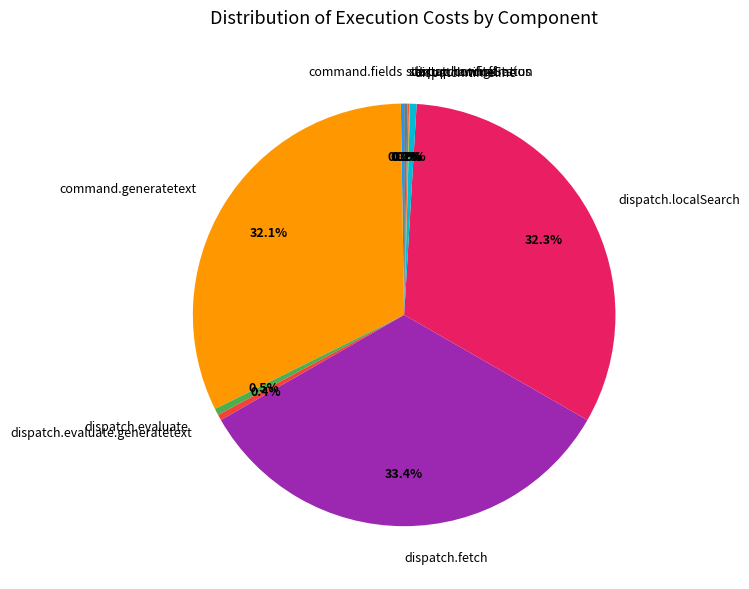

Which has a higher value, command.generatetext or dispatch.fetch?

dispatch.fetch